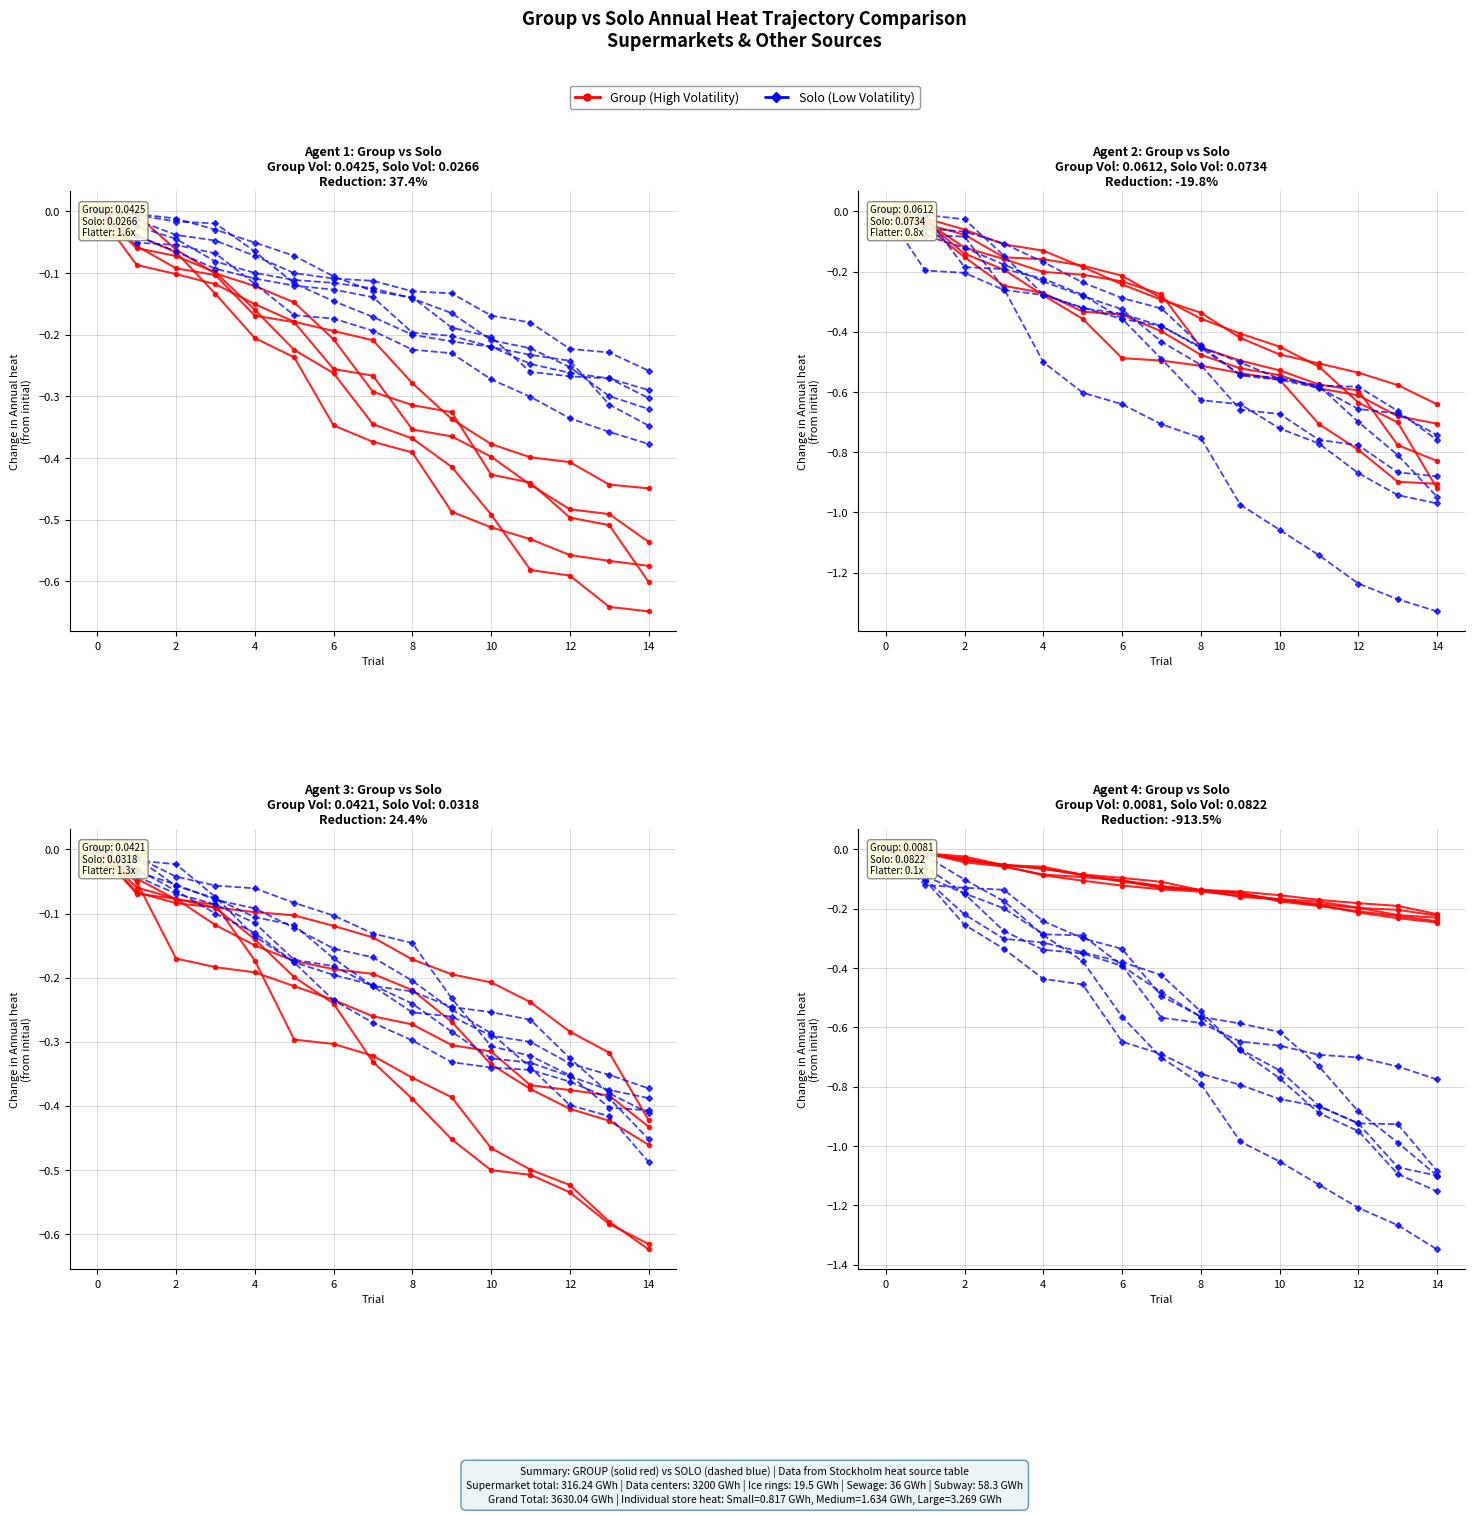

Between 6 and 10, which is larger?

6